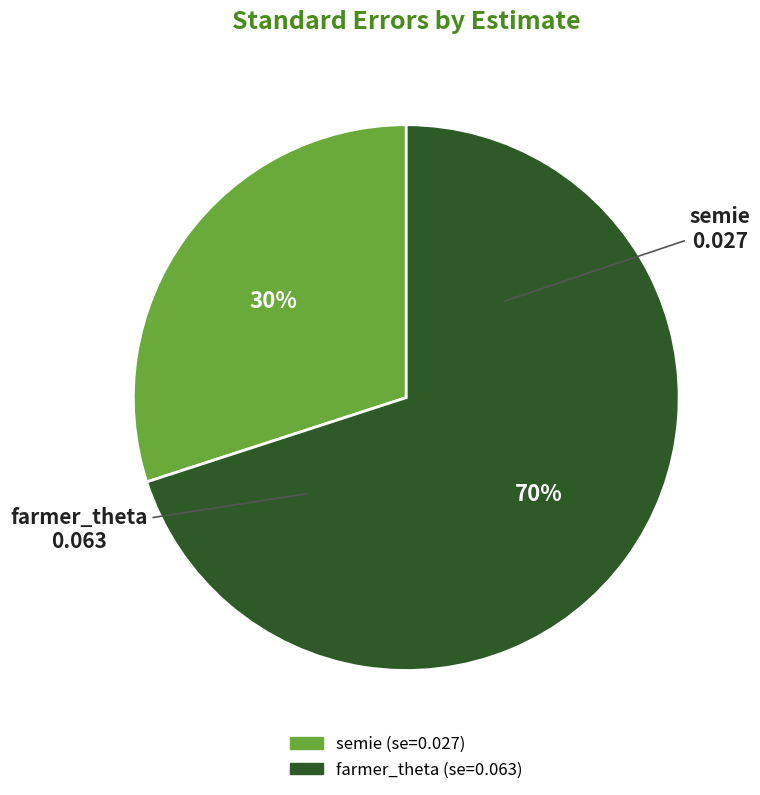

What percentage is the semie slice, to the nearest percent?

30%